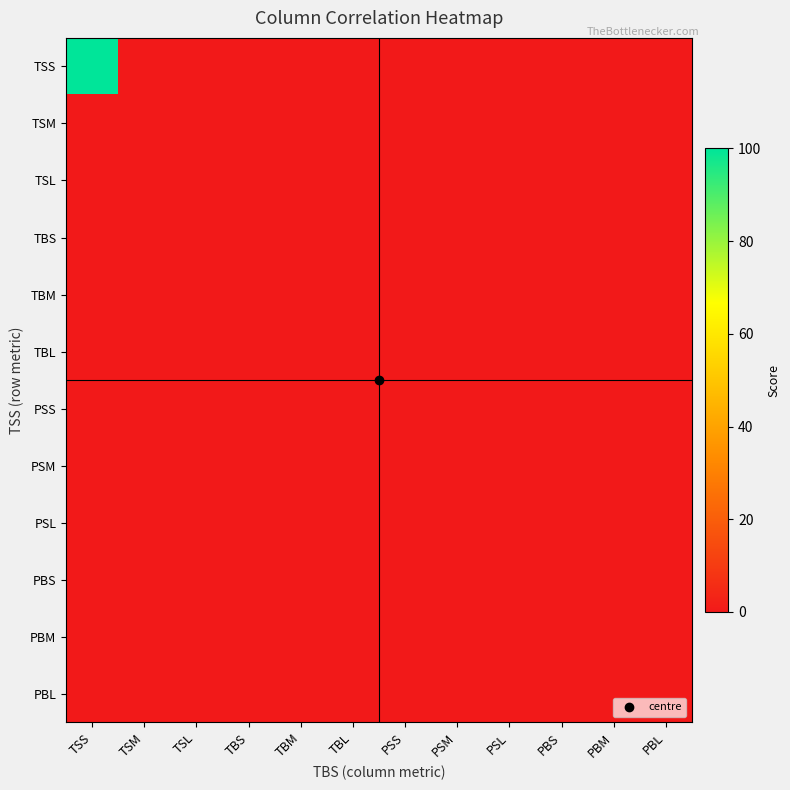

List the series in order of their peak value, lowest first.

TSM, TSL, TBS, TBM, TBL, PSS, PSM, PSL, PBS, PBM, PBL, TSS